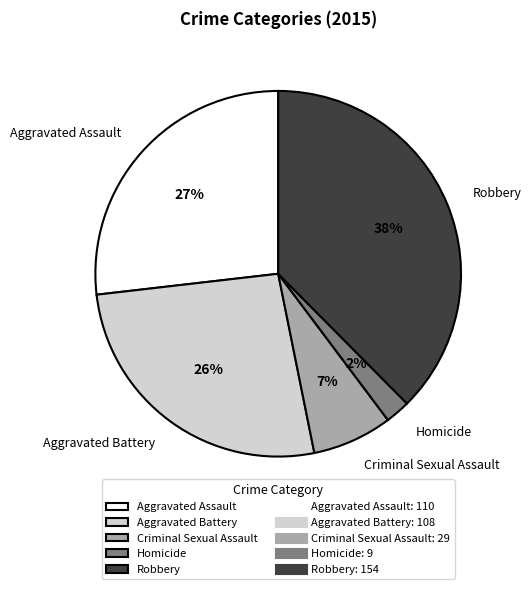

Does Aggravated Battery account for over 50% of the chart?

No